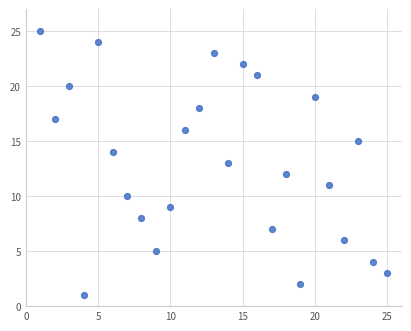

What is the range of Y values (max minus min)?

24